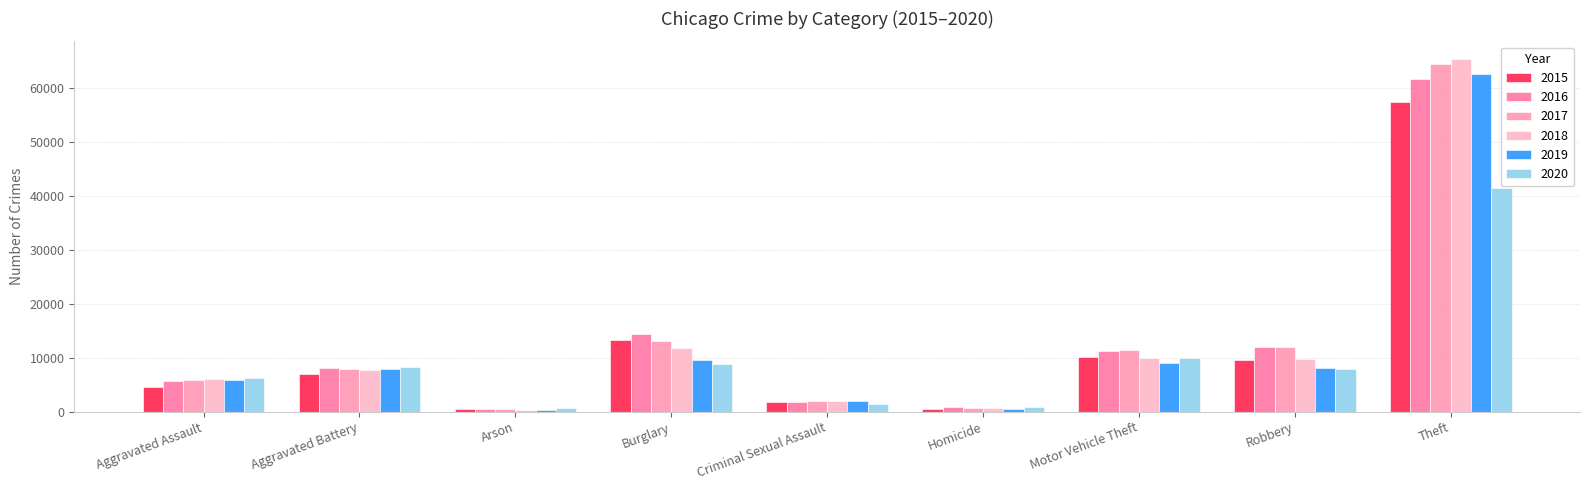

Read the 2020 value at Theft, to the nearest 10.

41330